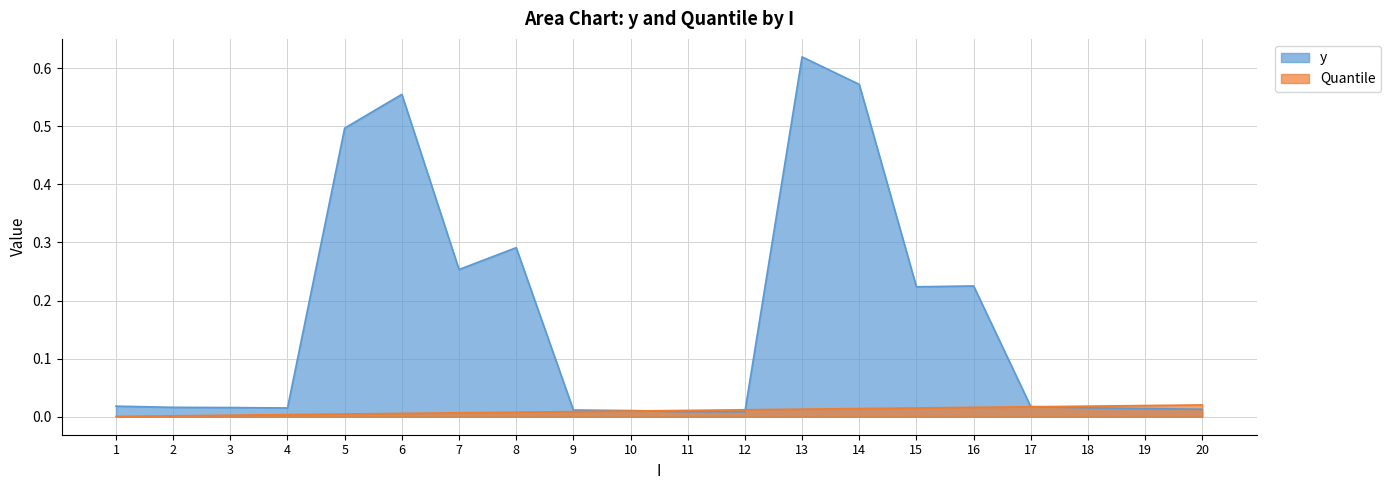

True or false: y has a value of 0.0 at 3.

True